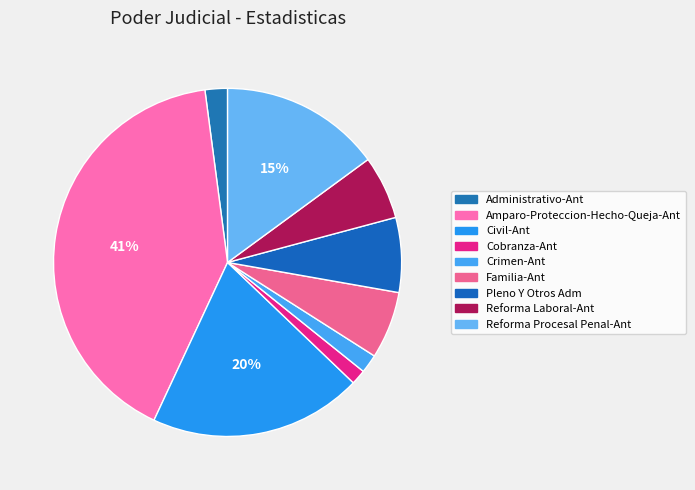

Which category has the smallest portion of the pie?

Cobranza-Ant